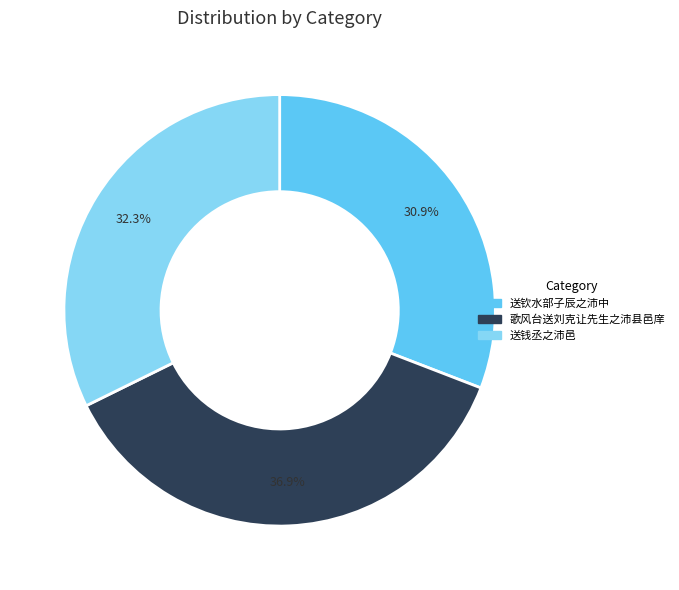

To the nearest percent, what percentage of the pie is 送钱丞之沛邑?

32%